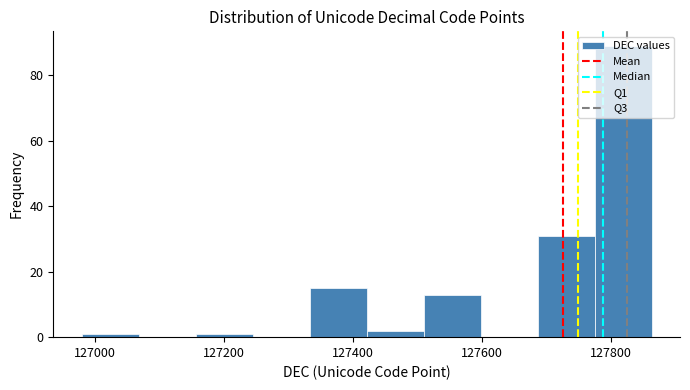

Reading left to right, transcribe this chart: for each bar, give the range it covers on the x-axis and its height. Neither the bar edges nor the heights are printed on the chart, so give them approximately, as read against the axes.

126980 to 127060: under 2
127060 to 127160: 0
127160 to 127240: under 2
127240 to 127340: 0
127340 to 127420: 16
127420 to 127500: 2
127500 to 127600: 14
127600 to 127680: 0
127680 to 127780: 32
127780 to 127860: 90